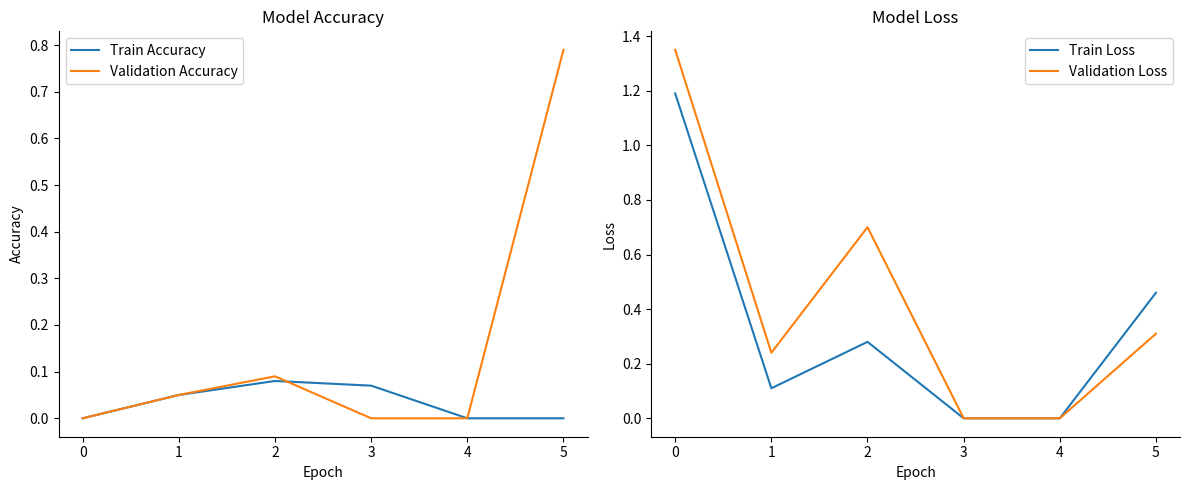

What is the value of the Train Accuracy point at the 2nd from the left?

0.1